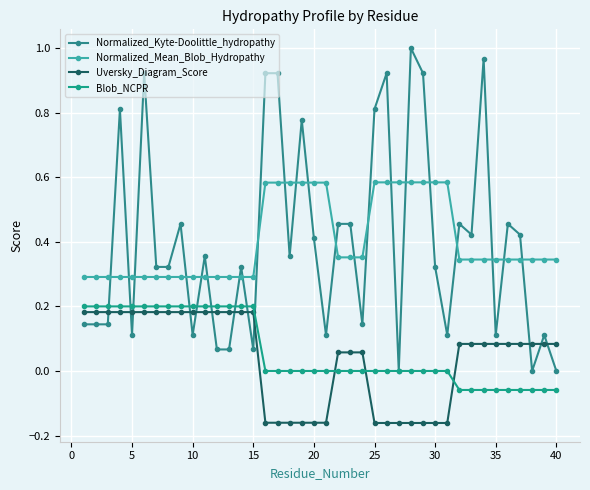

At how many categories does at least one series exceed 0?

40